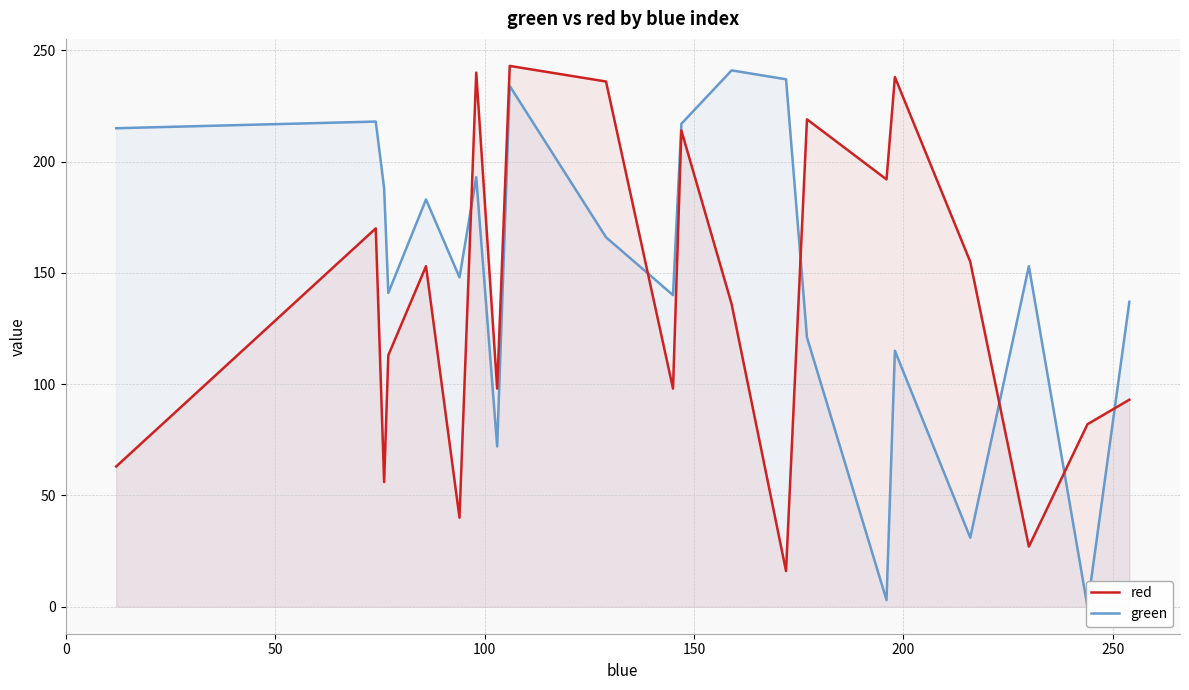

Count the number of data series in this chart.

2